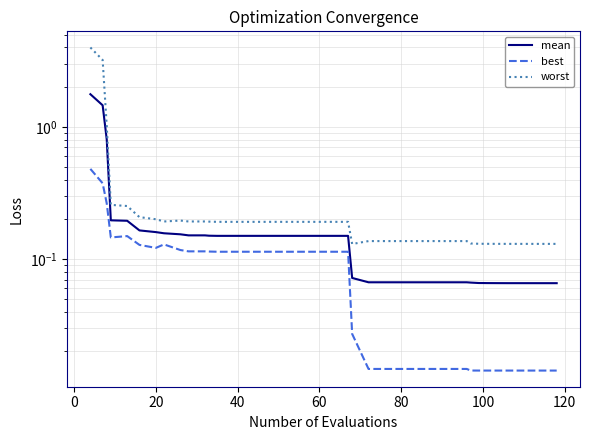

At how many categories does at least one series exceed 2?

2